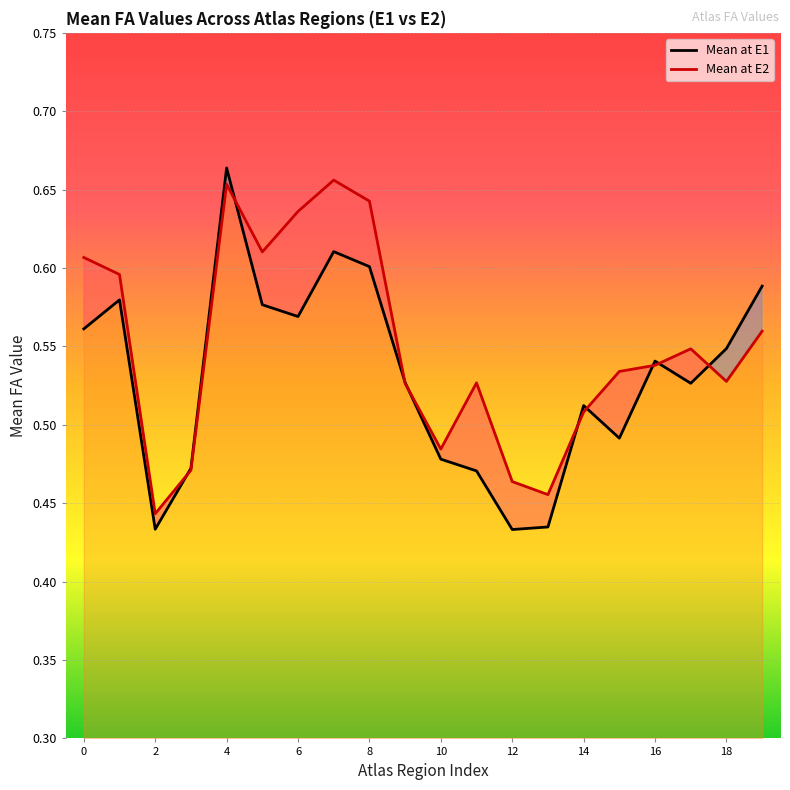

Is it true that Mean at E1 equals 0.6 at 8?

True